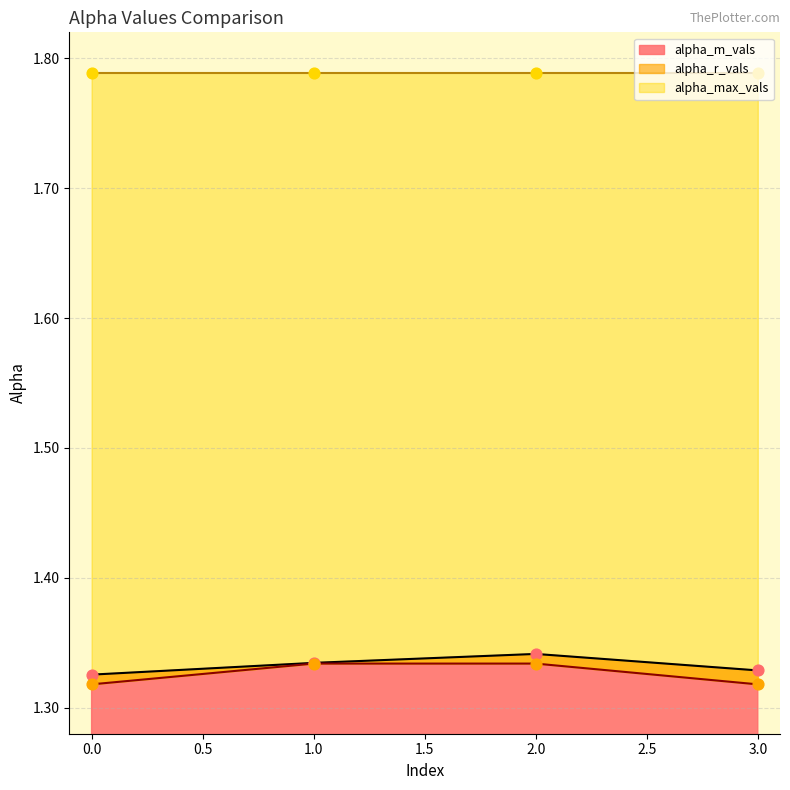

True or false: alpha_m_vals has more than 2 interior local peaks.

False